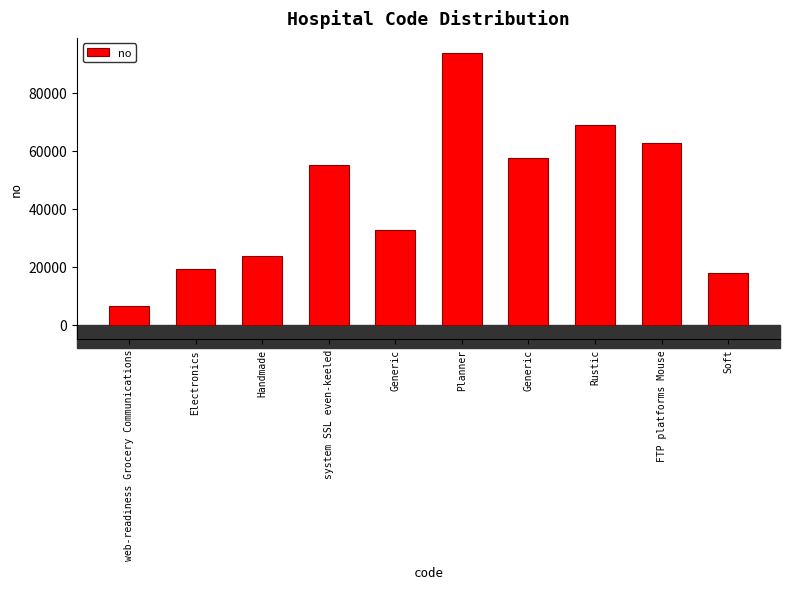

How many bars are there in total?

10